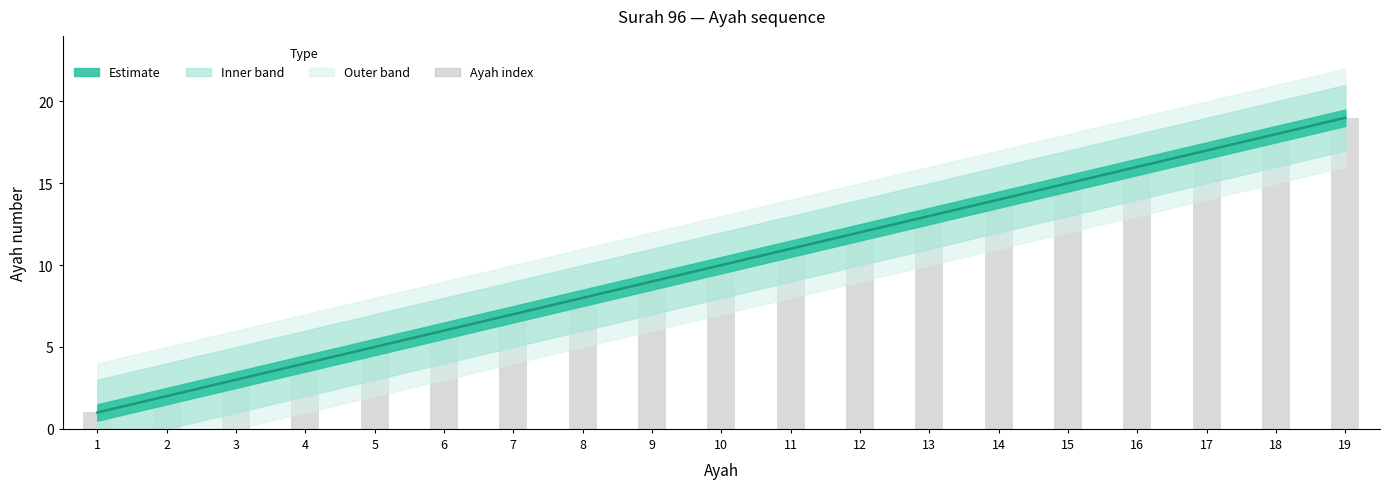

What is the change in value from 3 to 13?

+10